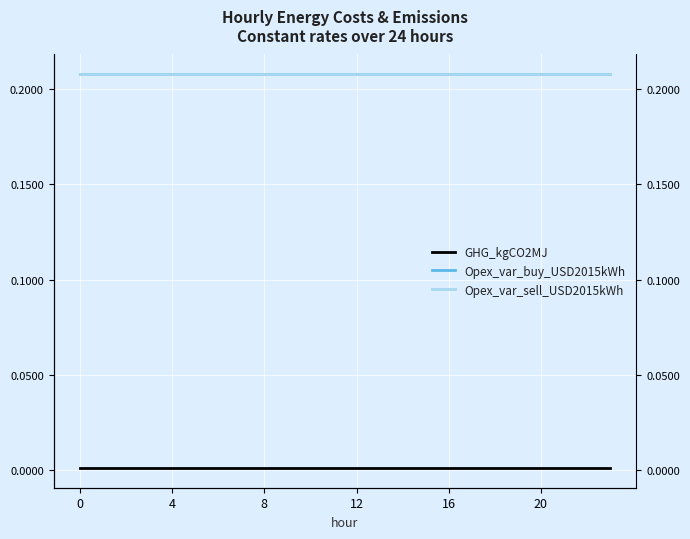

At 21, list the series in order from smallest to largest.

GHG_kgCO2MJ, Opex_var_buy_USD2015kWh, Opex_var_sell_USD2015kWh